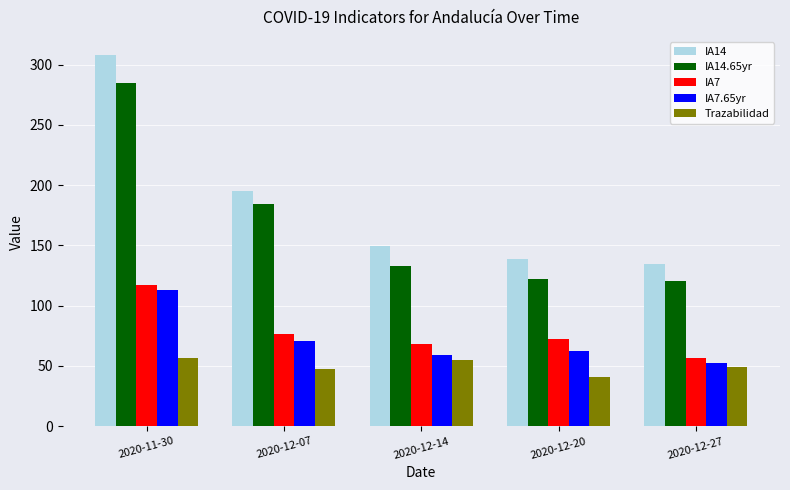

What is the sum of the IA14 values at 2020-12-27 and 2020-12-07?

329.3